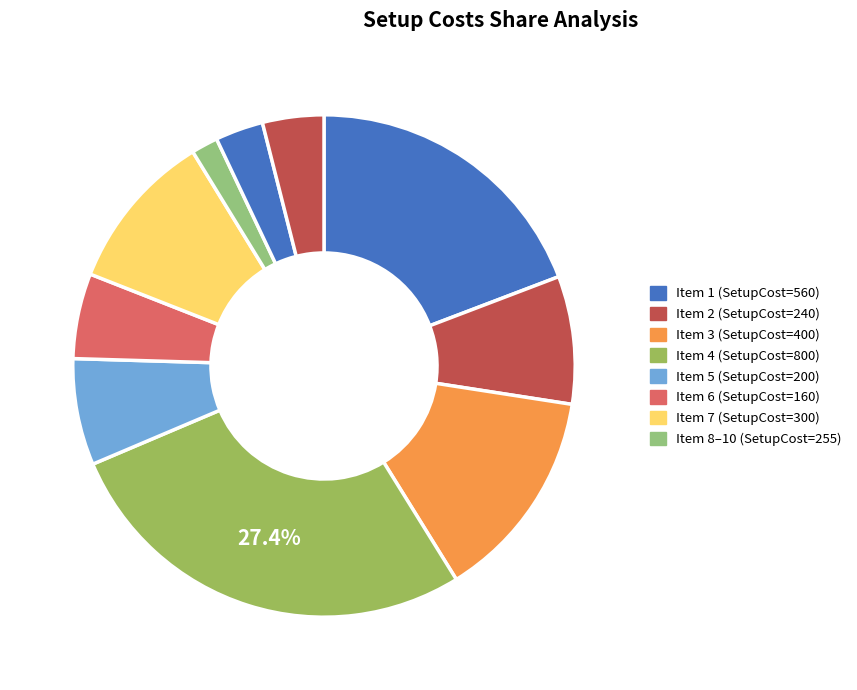

Count the number of slices in the pie.

10